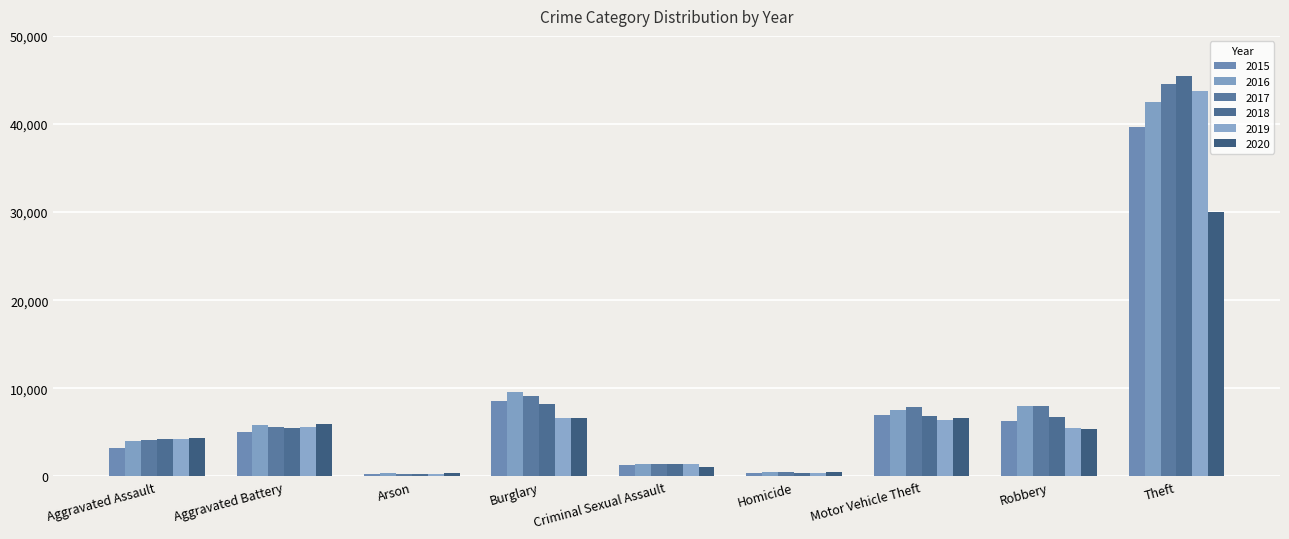

How many distinct data groups are displayed?

6